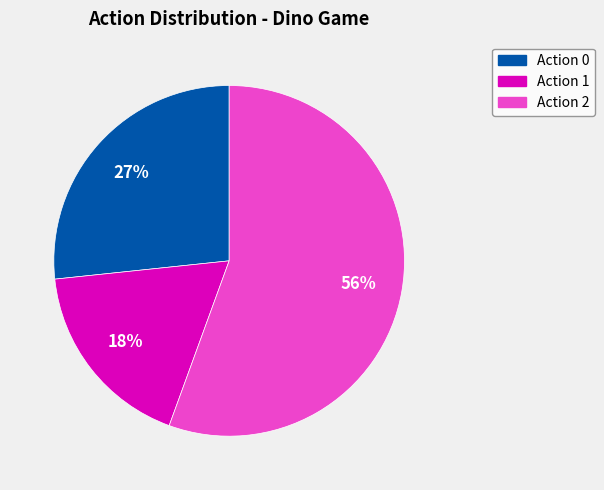

To the nearest percent, what is the average slice percentage?

33%